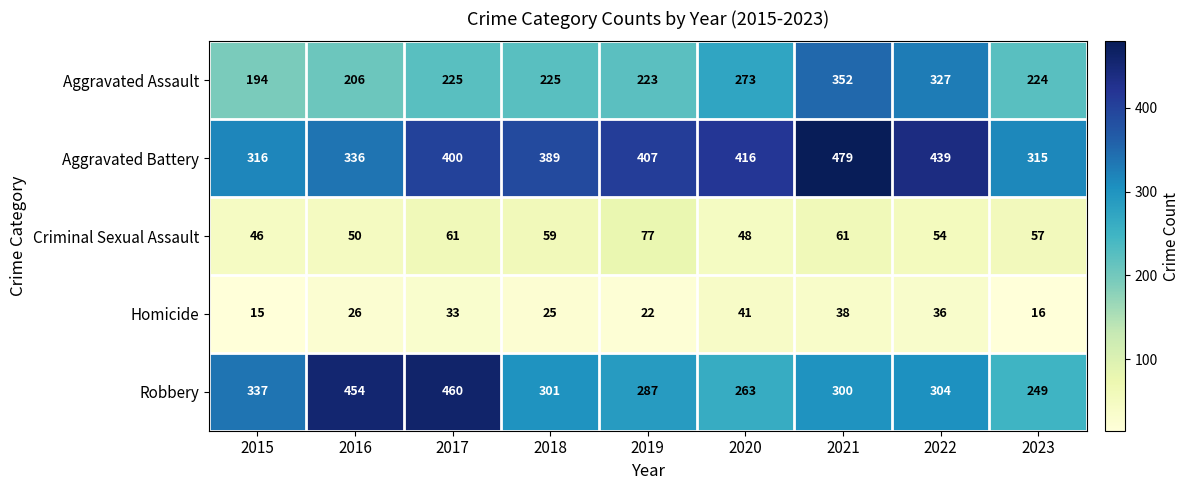

What is the sum of all Aggravated Battery values?

3497